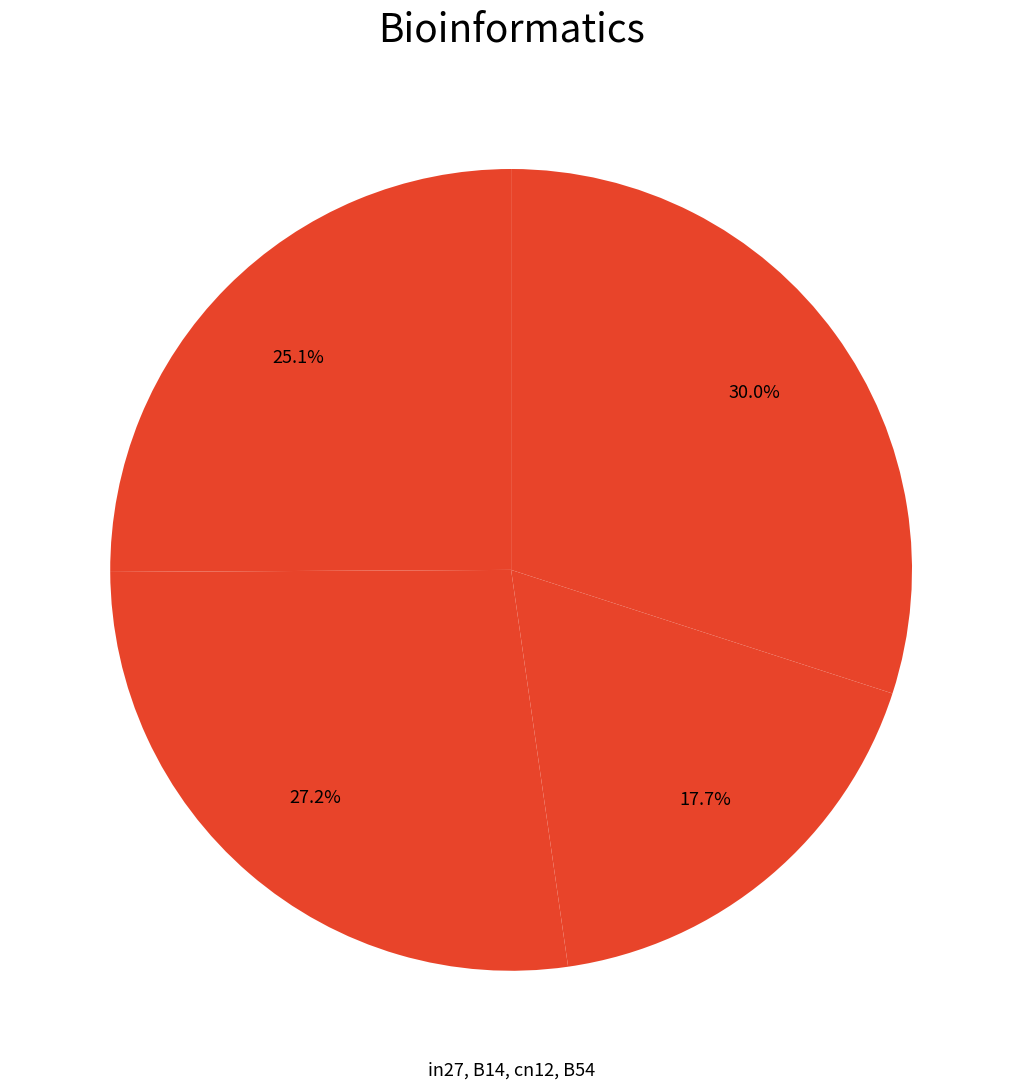

How many segments does this pie chart have?

4